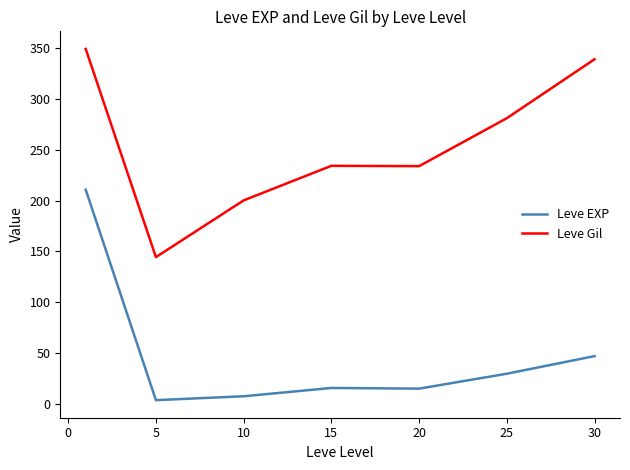

What is the difference between the maximum and minimum values in the Leve Gil series?

204.8